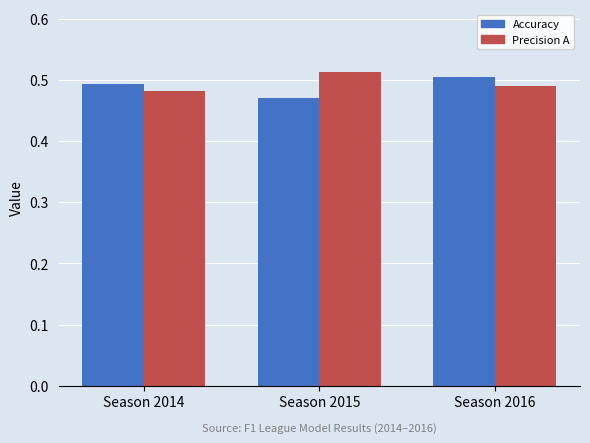

What is the total value across all series at Season 2015?

1.0